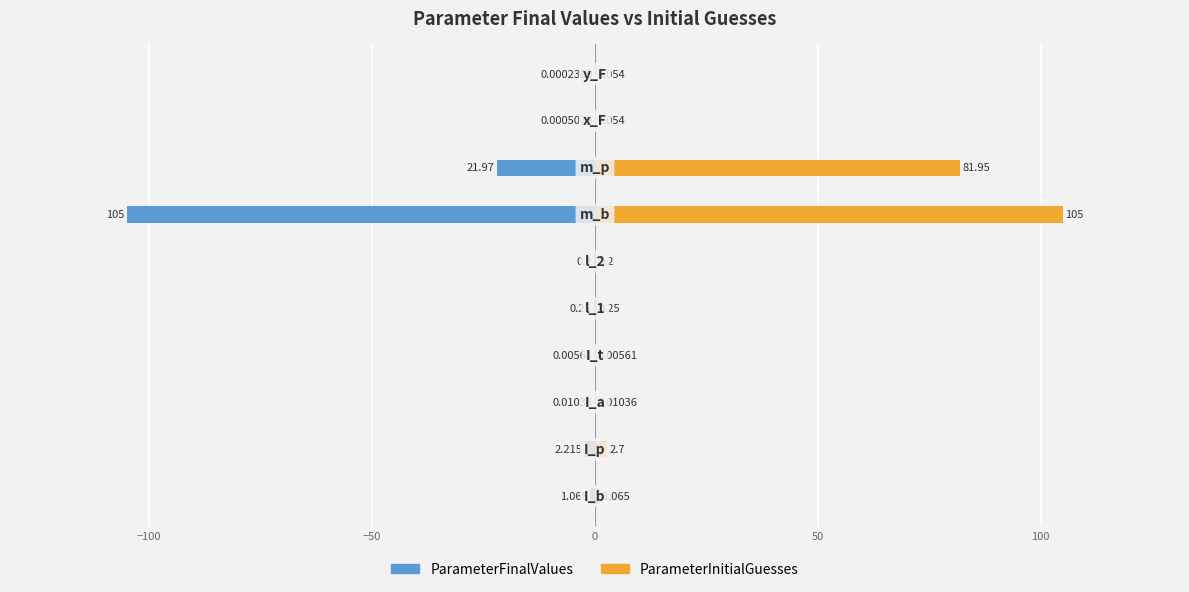

Reading left to right, what are all the values shown in this chart?

ParameterFinalValues: -1.1	-2.2	-0.0	-0.0	-0.2	-0.2	-105.0	-22.0	-0.0	-0.0
ParameterInitialGuesses: 1.1	2.7	0.0	0.0	0.2	0.2	105.0	81.9	0.1	0.1